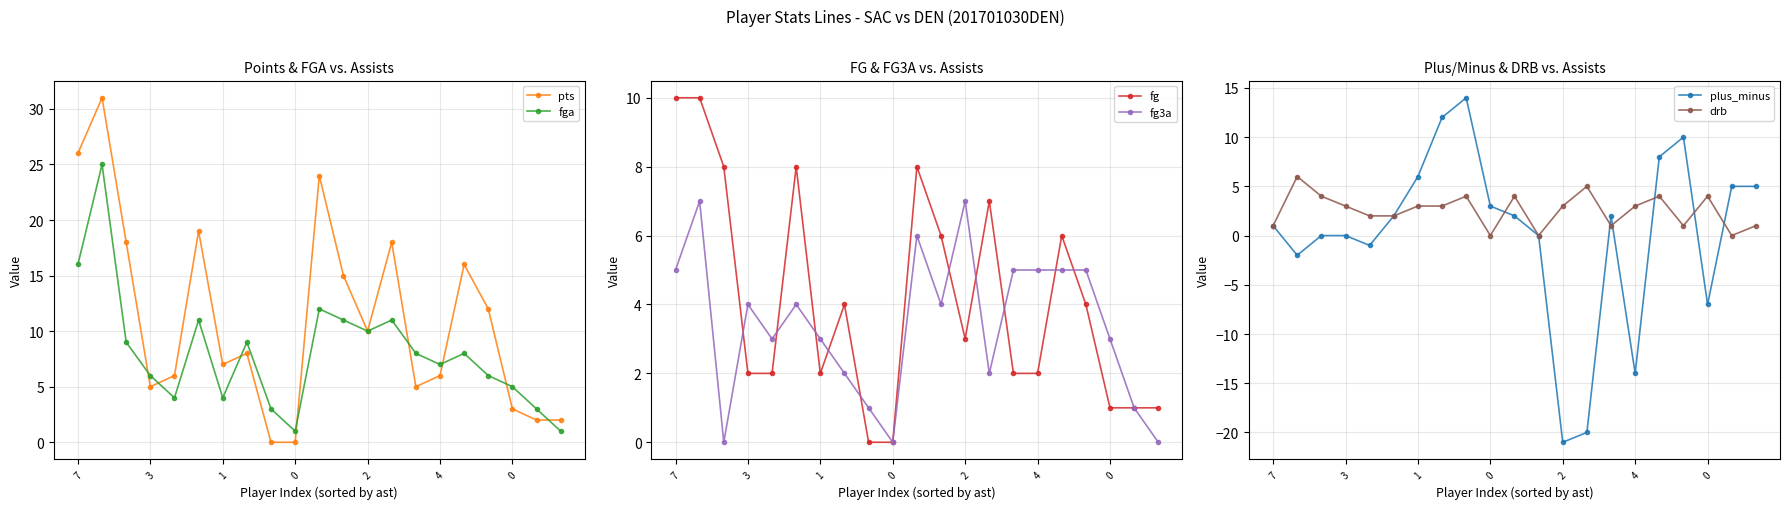

How many positive values does the fg series have?

19